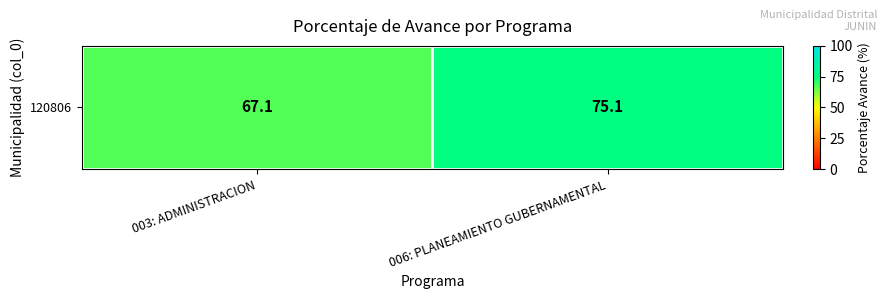

At which label does the data first exceed 75?

006: PLANEAMIENTO GUBERNAMENTAL